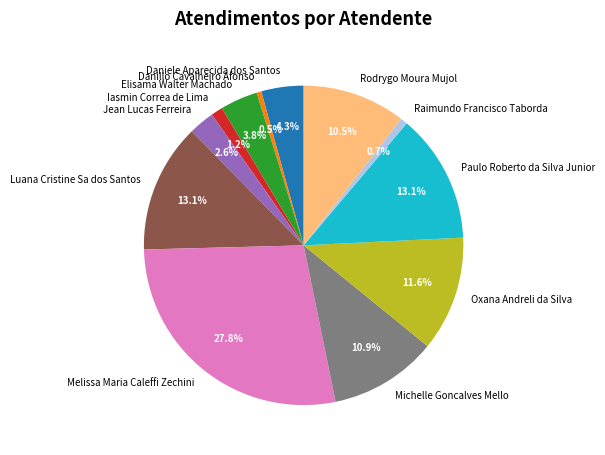

Does Danillo Cavalheiro Afonso account for over 50% of the chart?

No